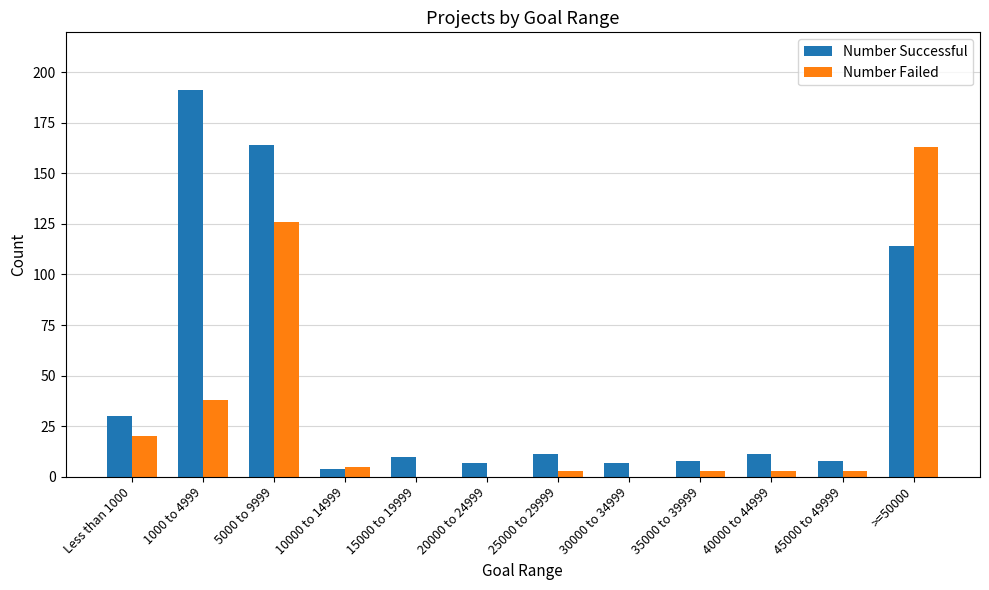

The value of Number Successful at 20000 to 24999 is 7. True or false?

True